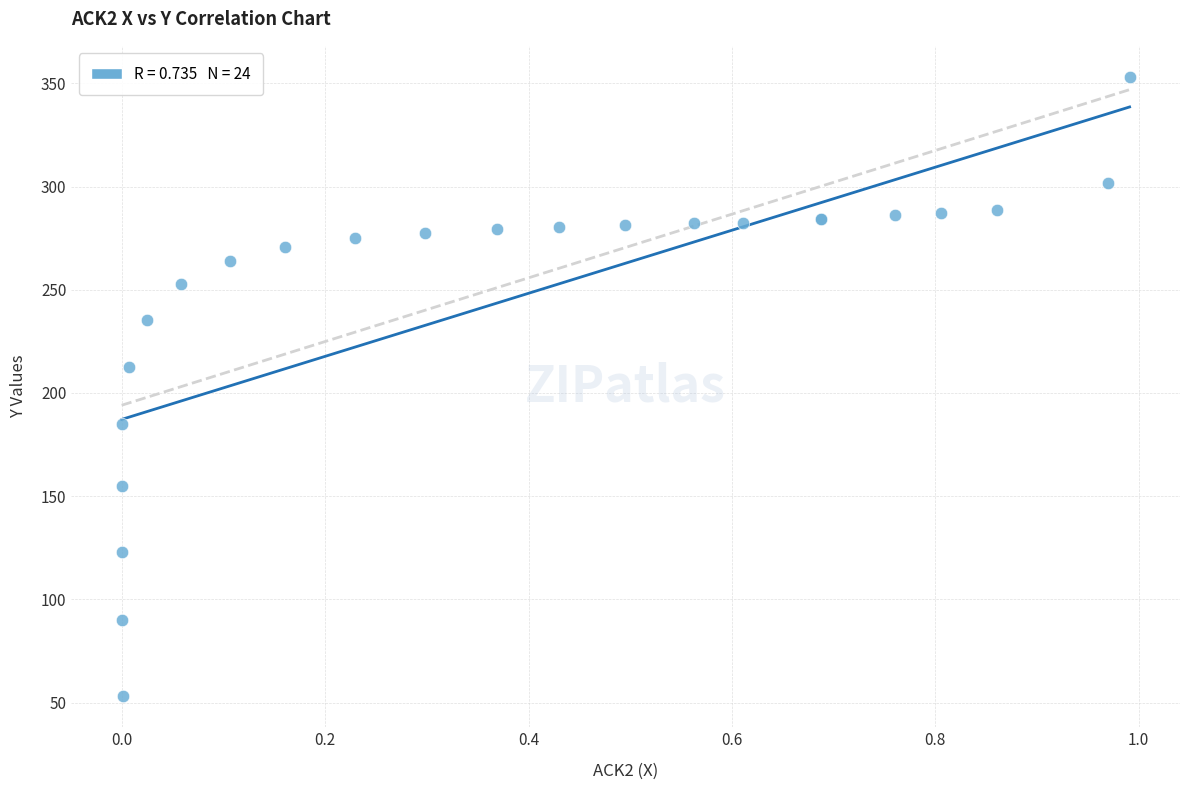

What Y value in the scatter plot is closest to 203?

212.5